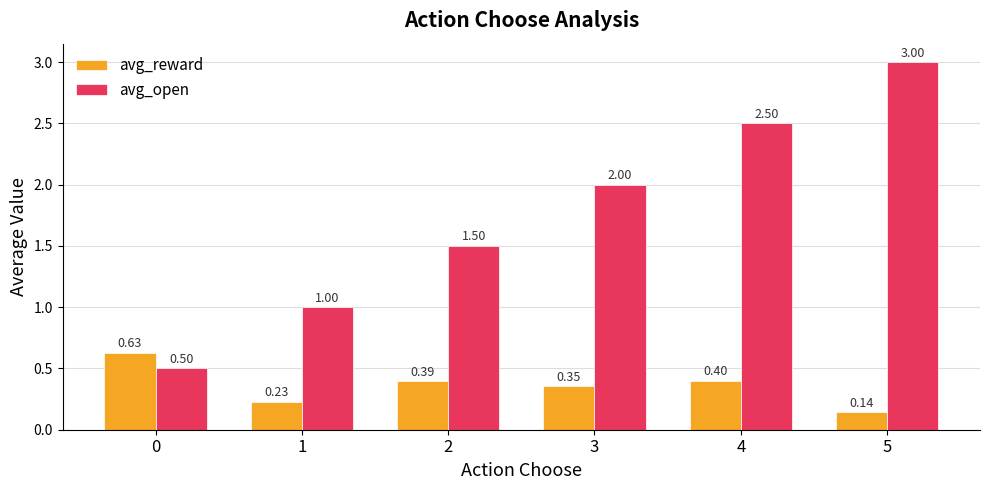

What is the difference between the maximum and minimum values in the avg_open series?

2.5